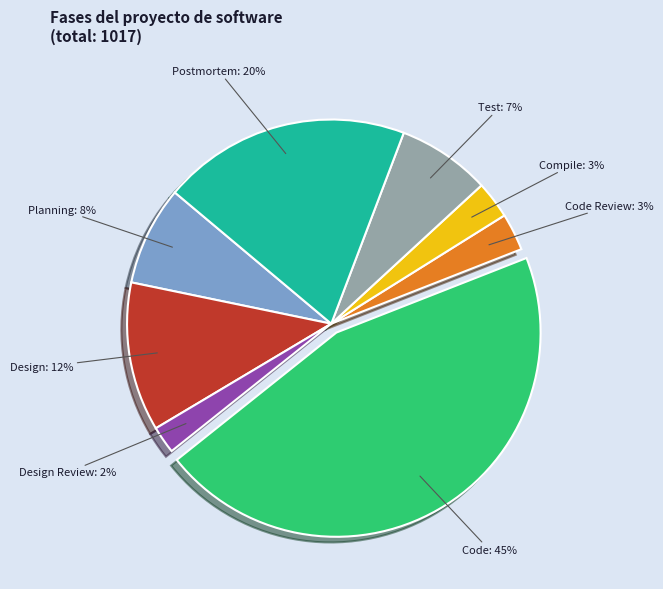

To the nearest percent, what is the difference between the largest and smallest slice percentages?

43%